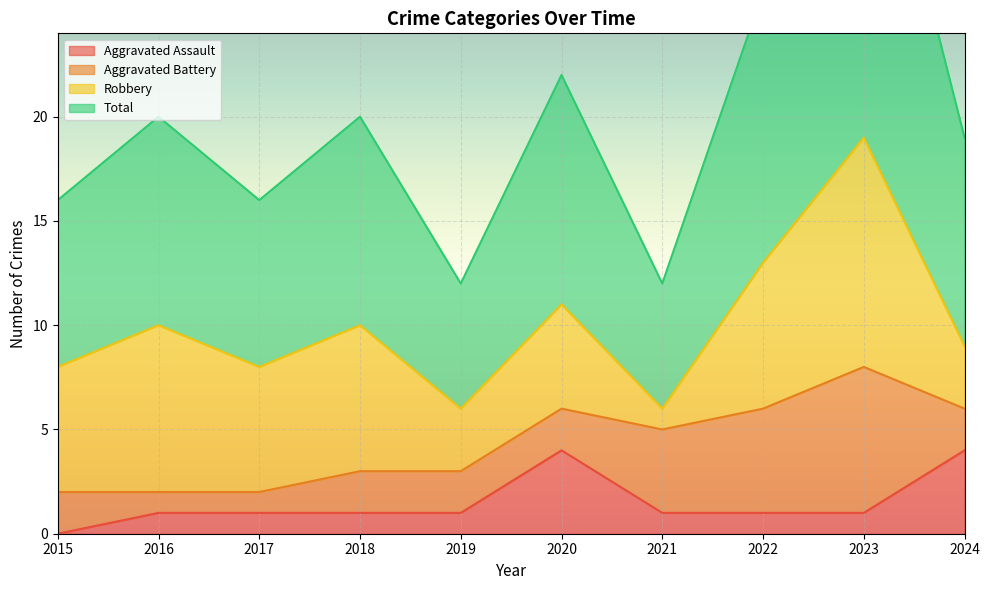

True or false: Total and Aggravated Assault cross at least once.

False